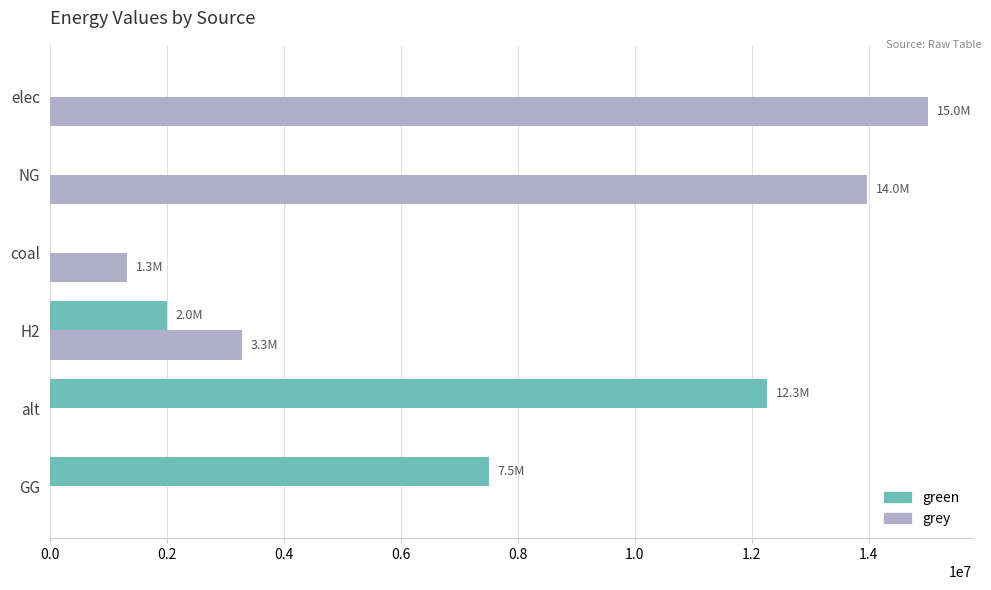

Is the value of green at alt greater than the value of grey at elec?

No